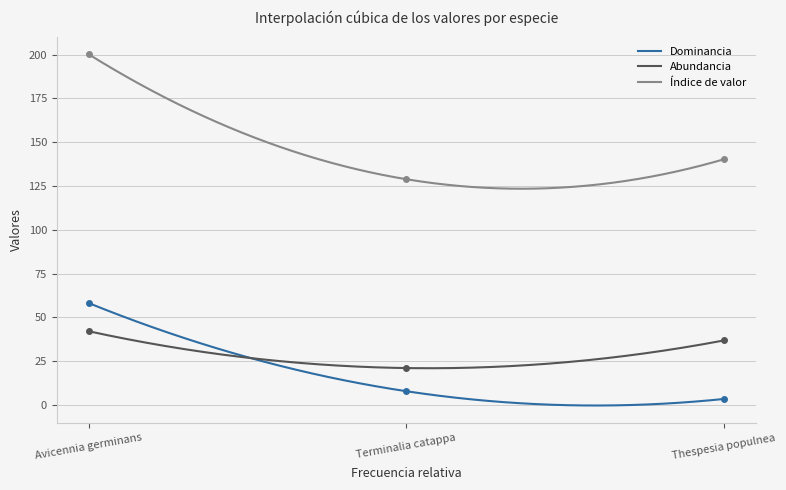

At which label does Índice de valor first exceed 140?

Avicennia germinans